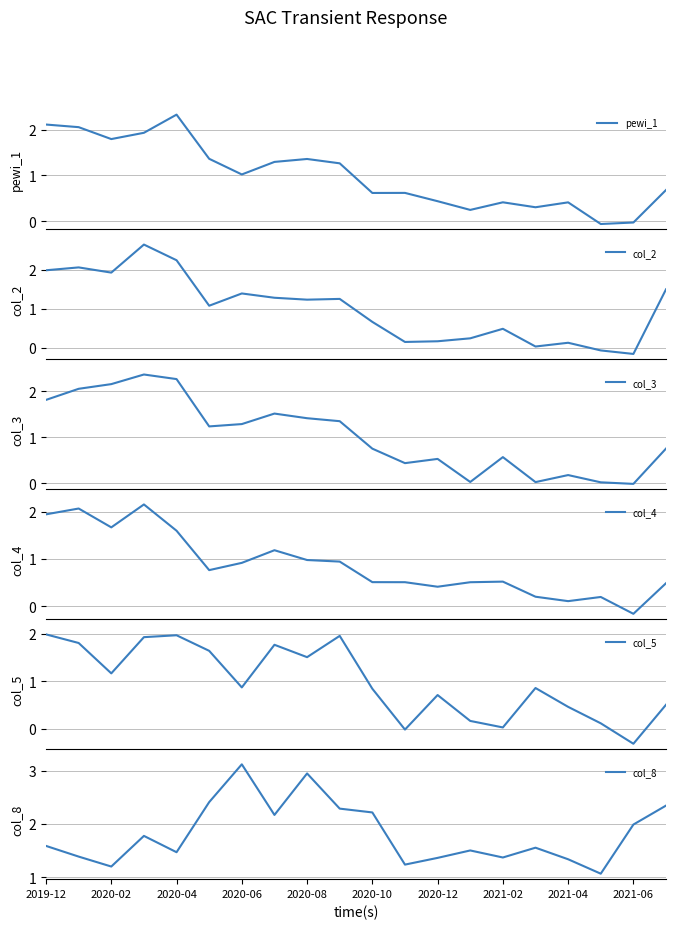

What is the maximum value for pewi_1?

2.3